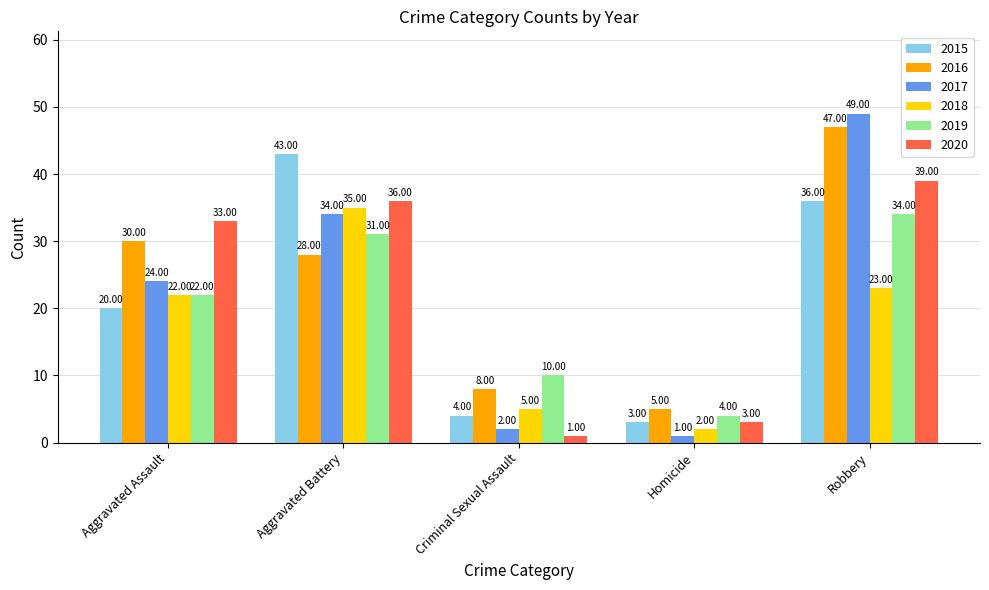

What are all the series names shown in the legend?

2015, 2016, 2017, 2018, 2019, 2020